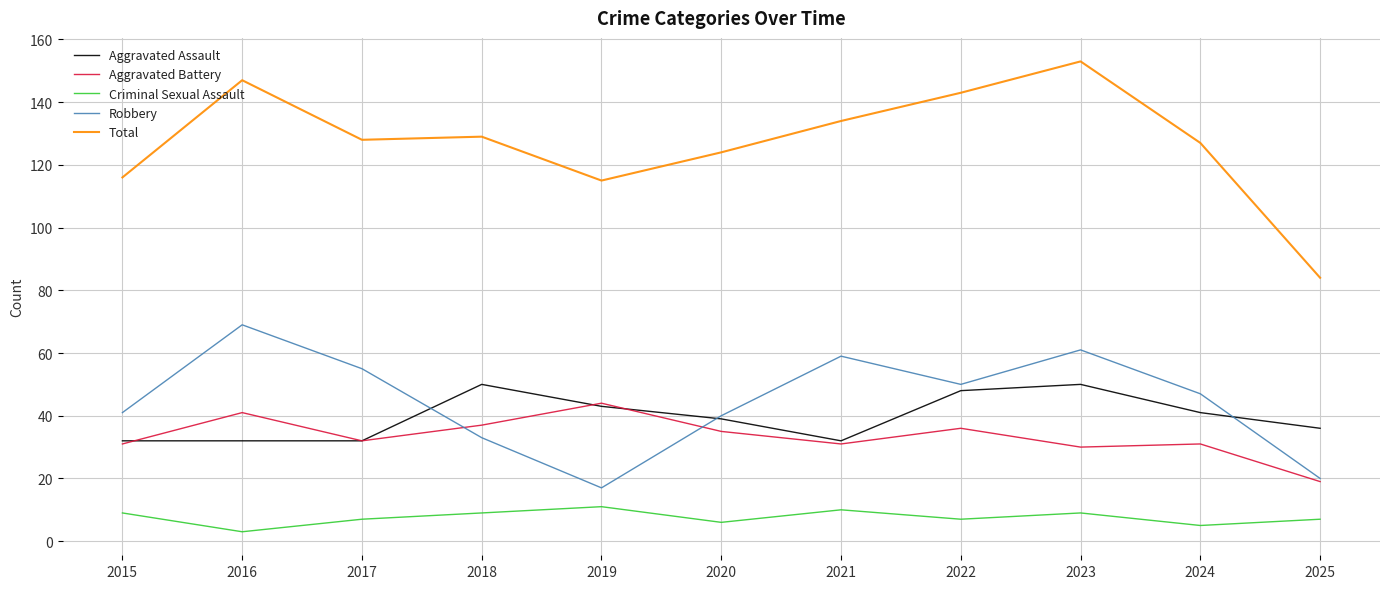

What is the spread (max minus min) of values at 2021?

124